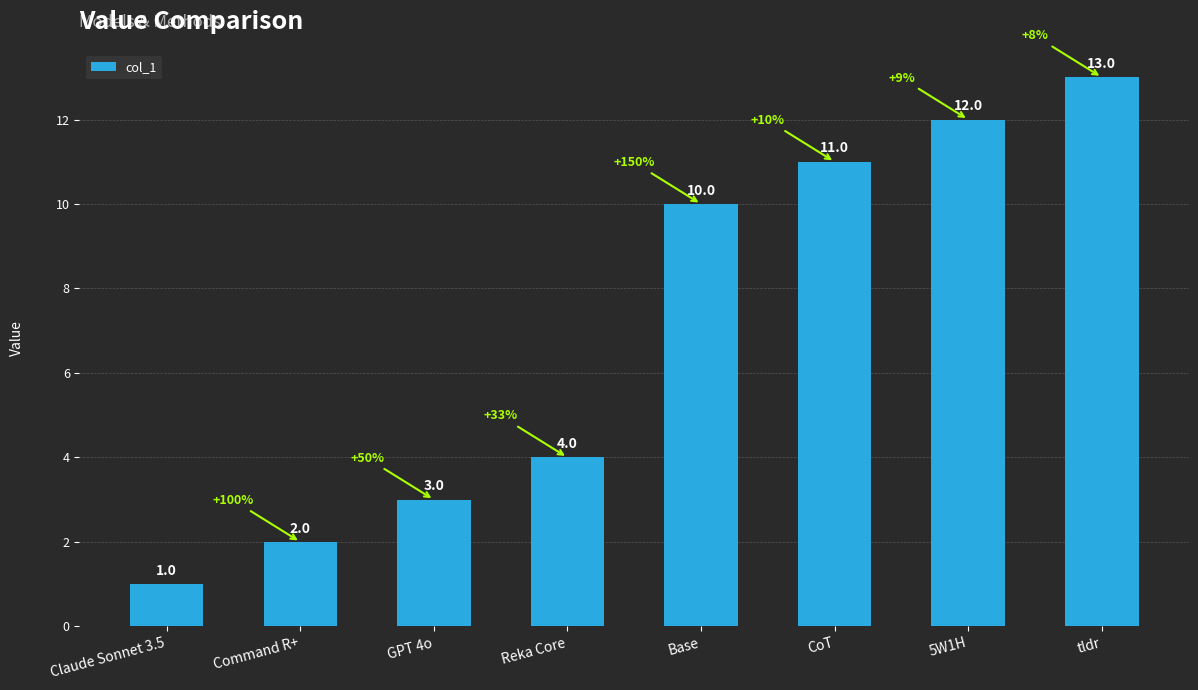

Where is the data nearest to the value 7?

Reka Core